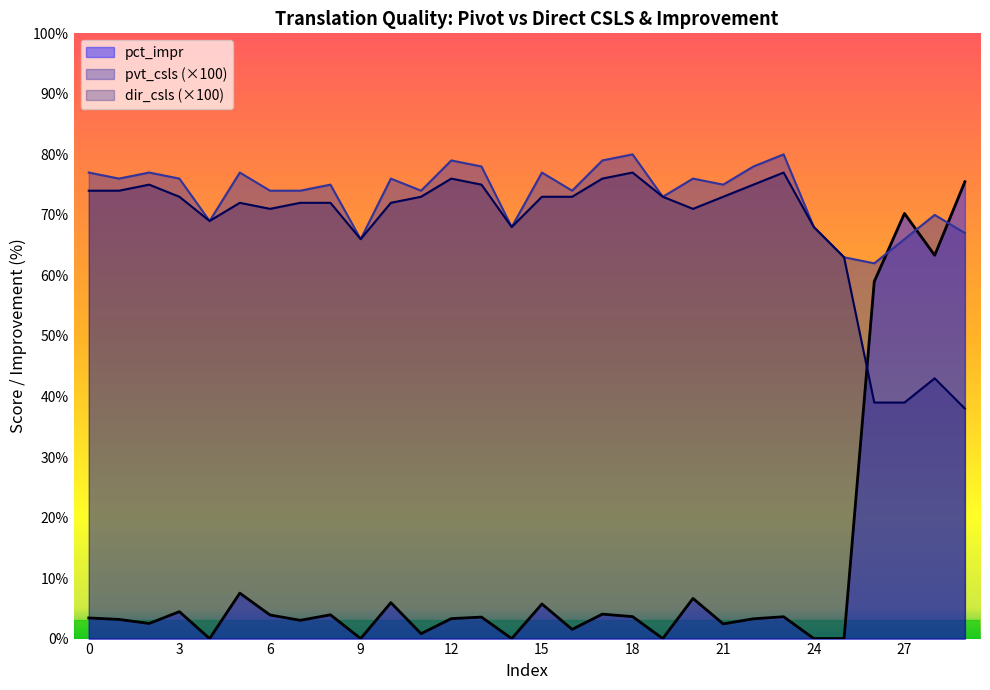

How many interior local valleys does the dir_csls series have?

5